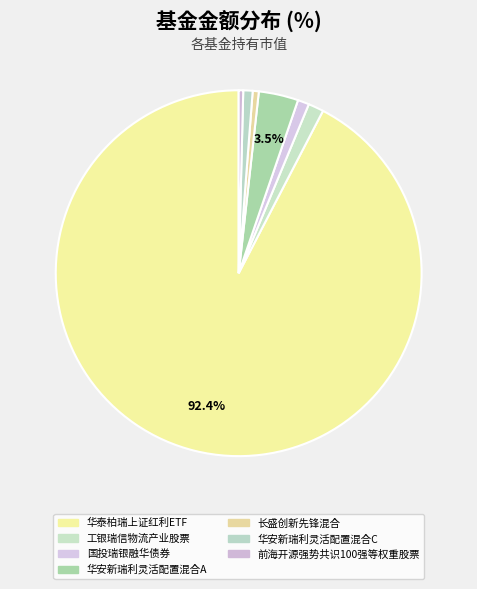

How many slices are in this pie chart?

7